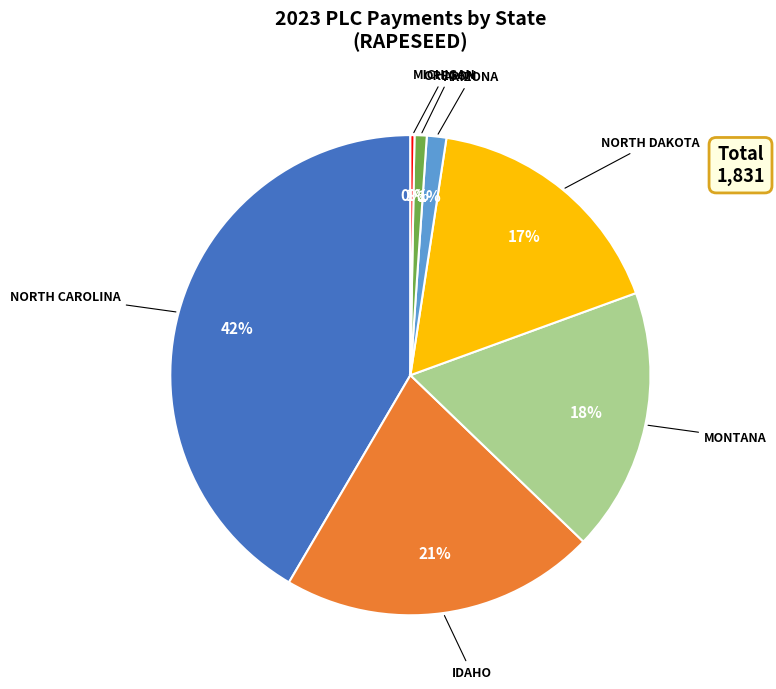

To the nearest percent, what is the combined percentage of ARIZONA and NORTH DAKOTA?

18%